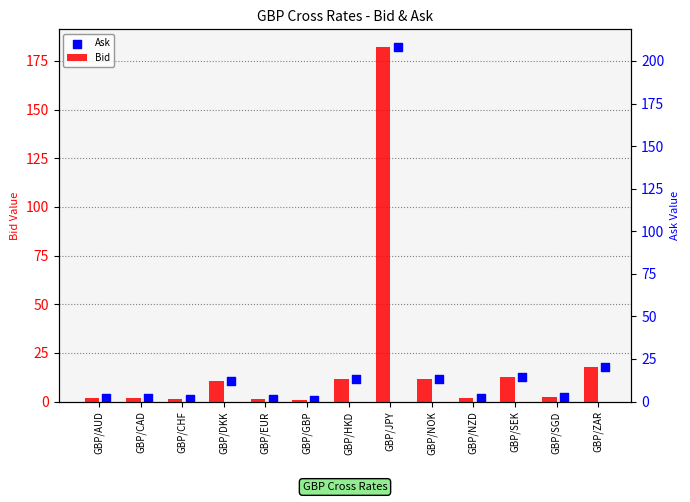

What are all the series names shown in the legend?

Bid, Ask